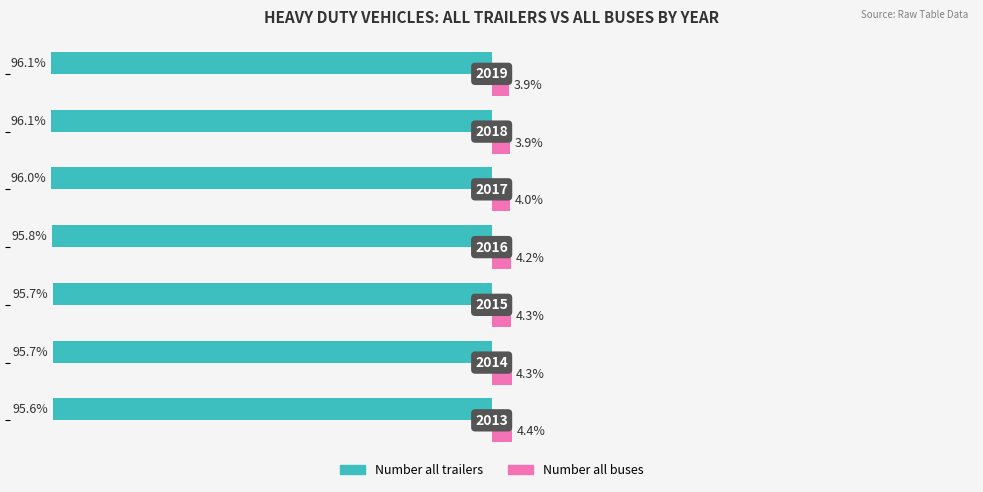

What are all the series names shown in the legend?

Number all trailers, Number all buses